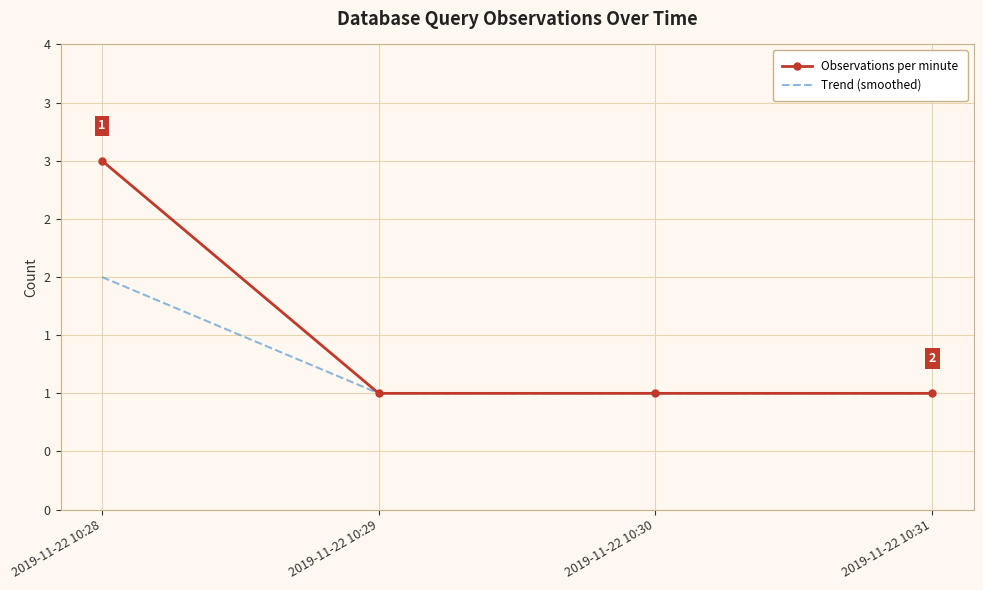

Reading left to right, what are all the values shown in this chart?

Observations per minute: 3	1	1	1
Trend (smoothed): 2	1	1	1